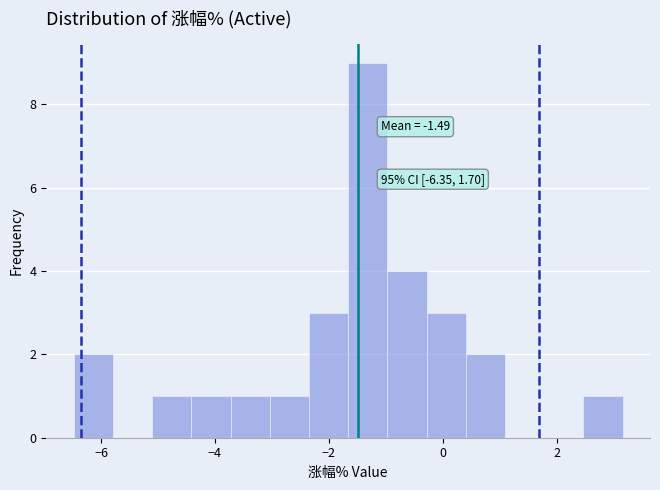

Around what value on the x-axis is the tallest bar? Give the approximate position of its centre, as read against the axis.

-1.4